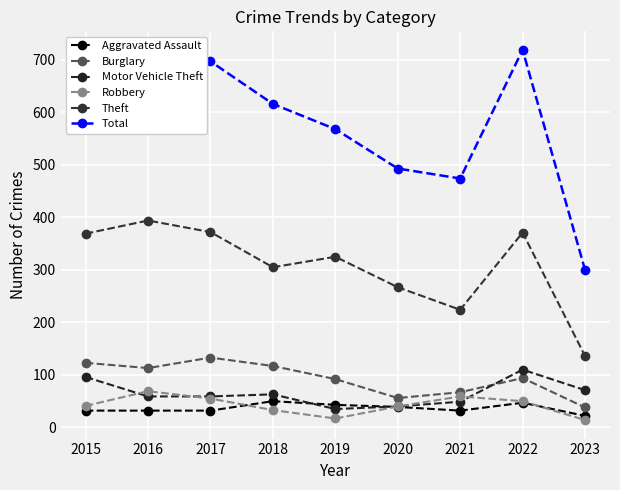

True or false: Motor Vehicle Theft has a value of 22 at 2019.

False